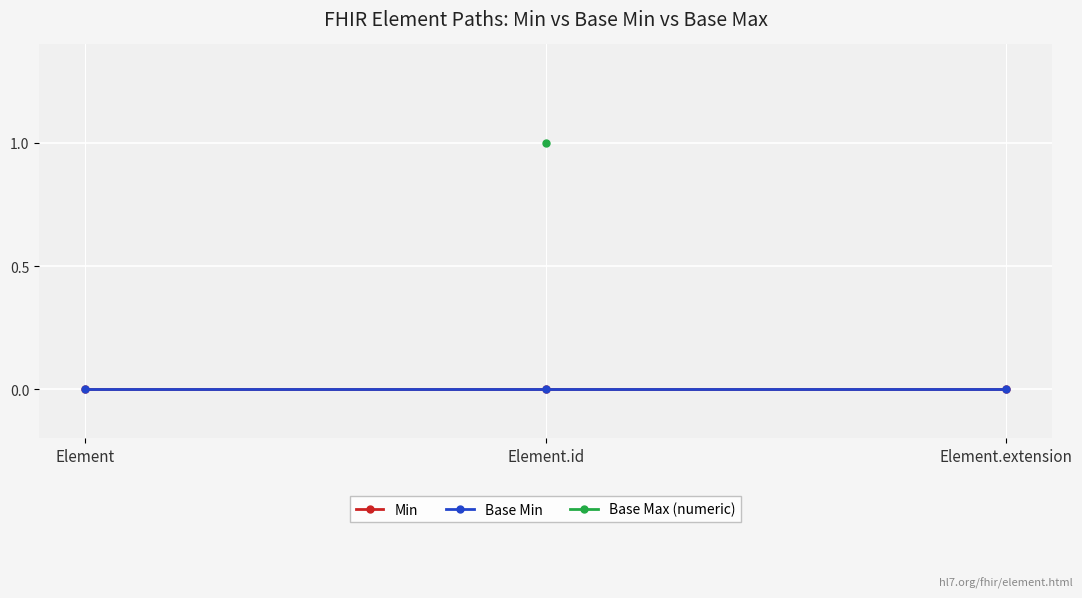

Does the chart display data point markers on the line(s)?

Yes